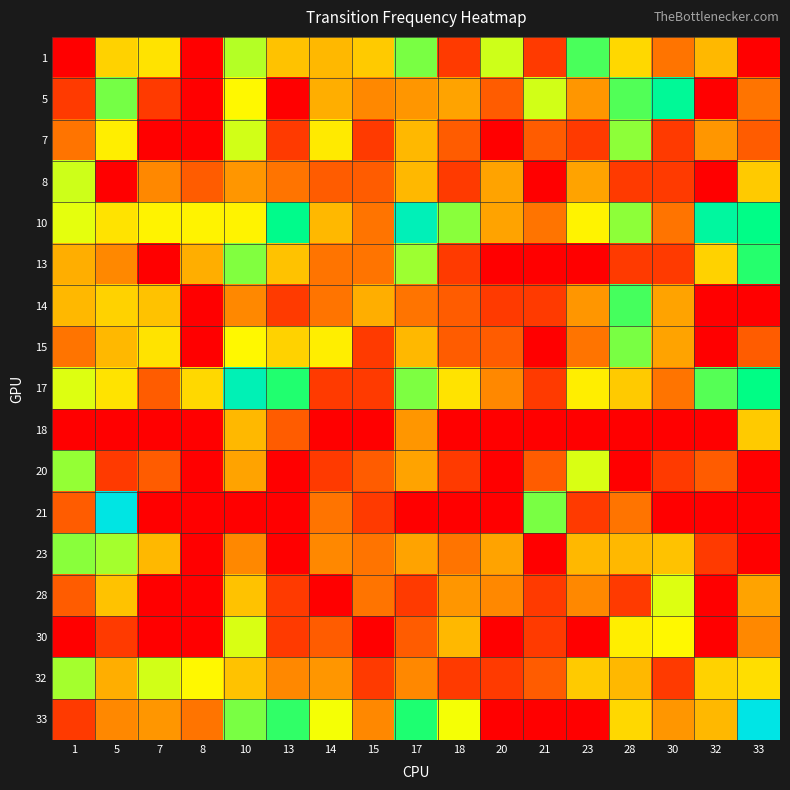

At how many categories does at least one series exceed 2?

17